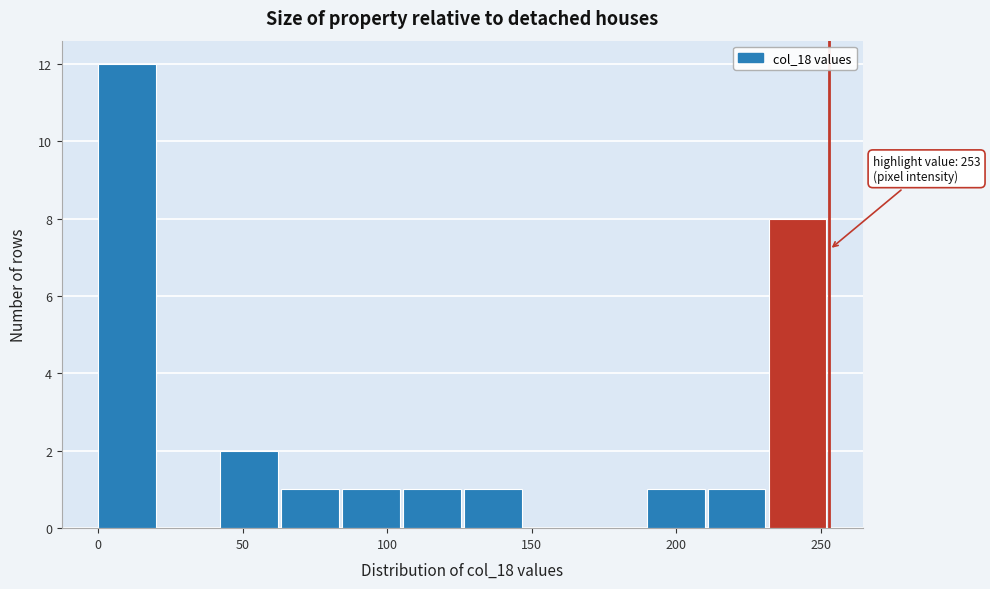

Over which range of the x-axis is the bar tallest?

0 to 20